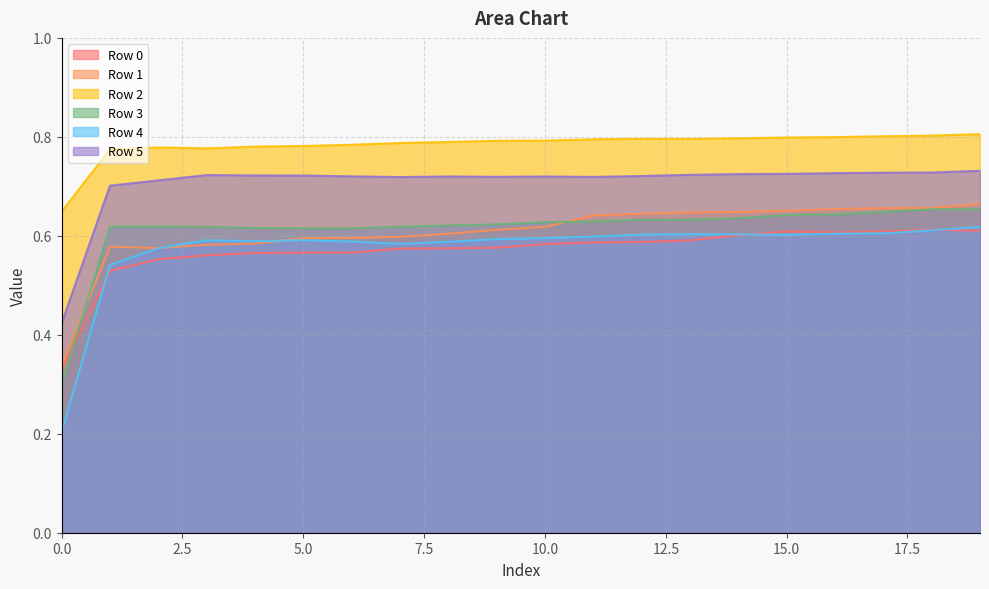

The value of Row 2 at 1 is 0.8. True or false?

True